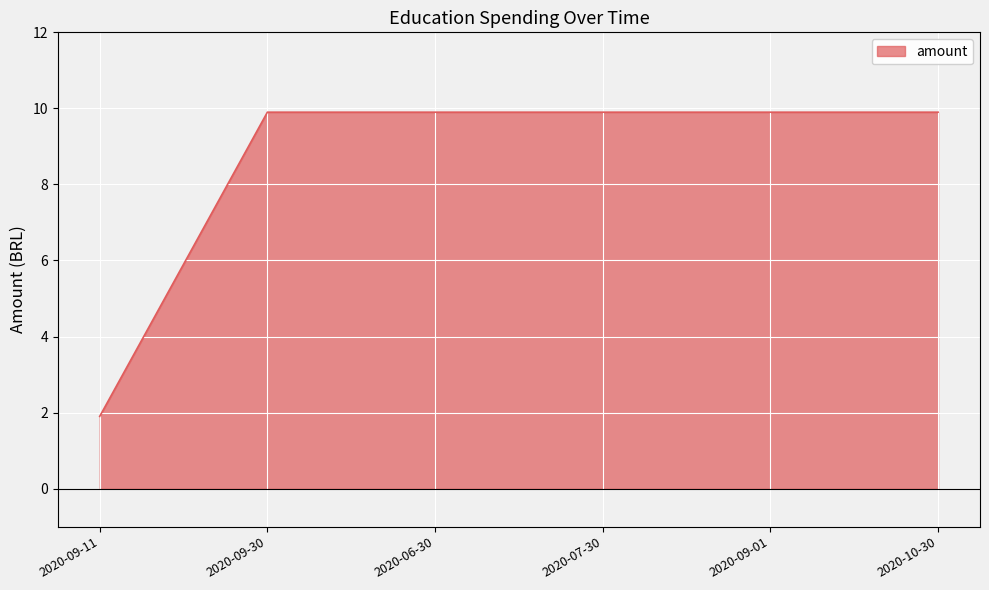

True or false: the data has more than 2 interior local peaks.

False